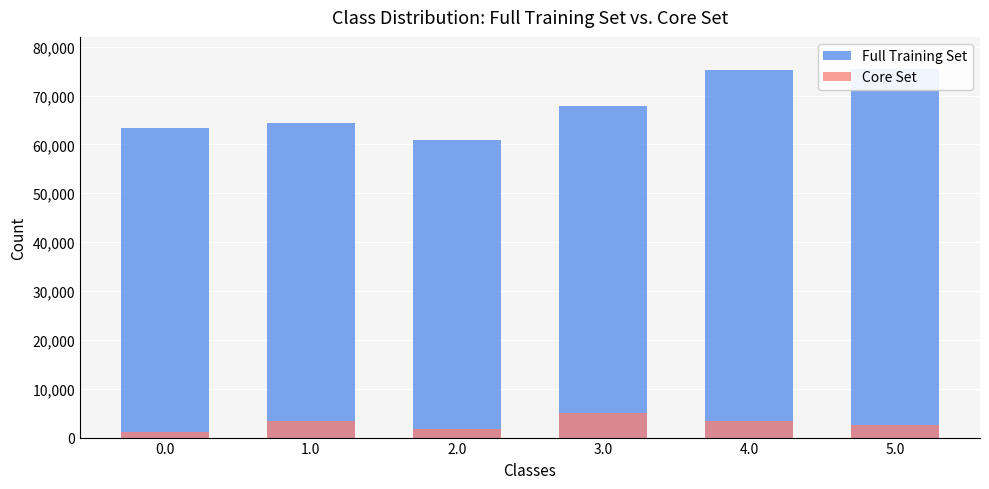

How many values in the Full Training Set series are below 67838?

3